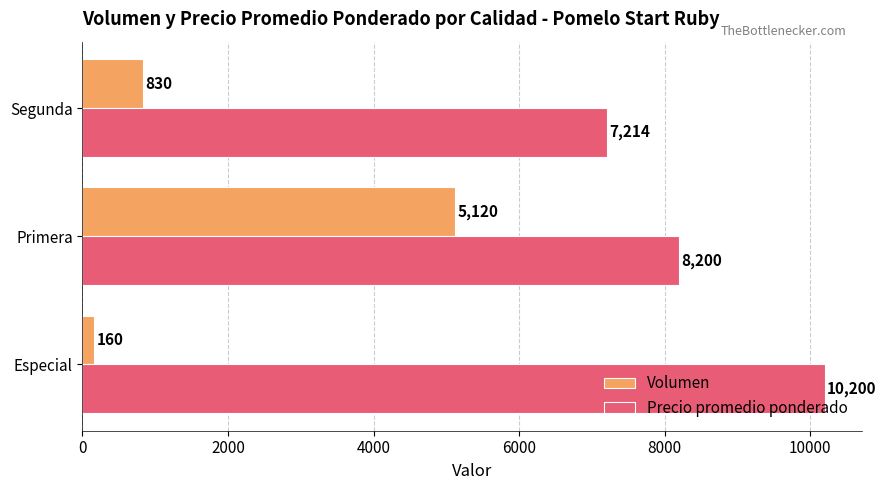

What is the difference between the highest and lowest values at Primera?

3080